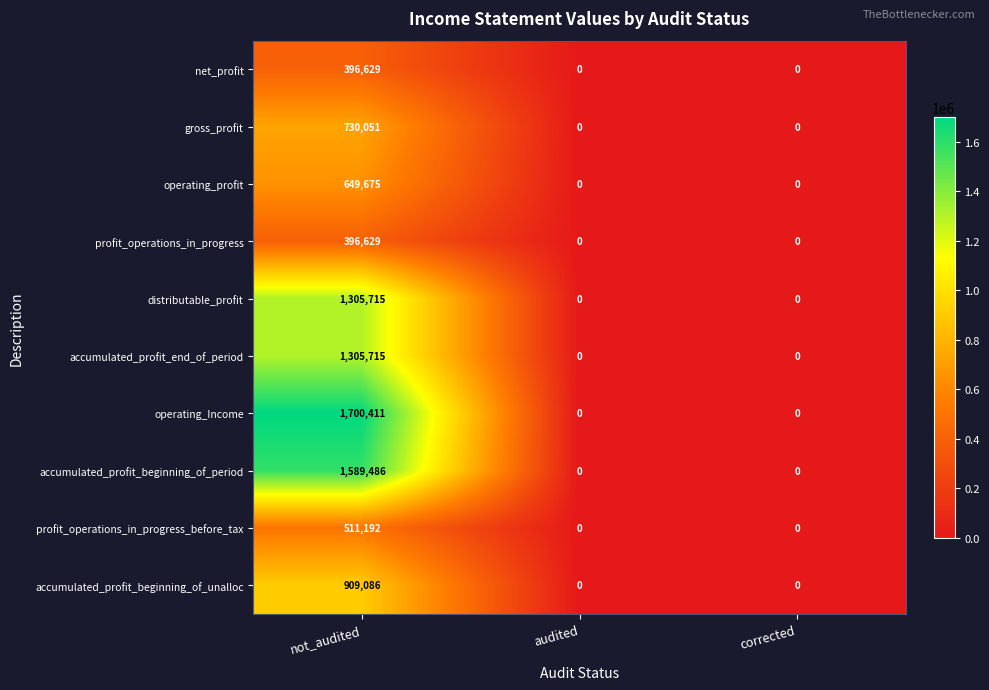

Reading right to left, extract all data points from this chart.

net_profit: 0	0	396629
gross_profit: 0	0	730051
operating_profit: 0	0	649675
profit_operations_in_progress: 0	0	396629
distributable_profit: 0	0	1305715
accumulated_profit_end_of_period: 0	0	1305715
operating_Income: 0	0	1700411
accumulated_profit_beginning_of_period: 0	0	1589486
profit_operations_in_progress_before_tax: 0	0	511192
accumulated_profit_beginning_of_unalloc: 0	0	909086